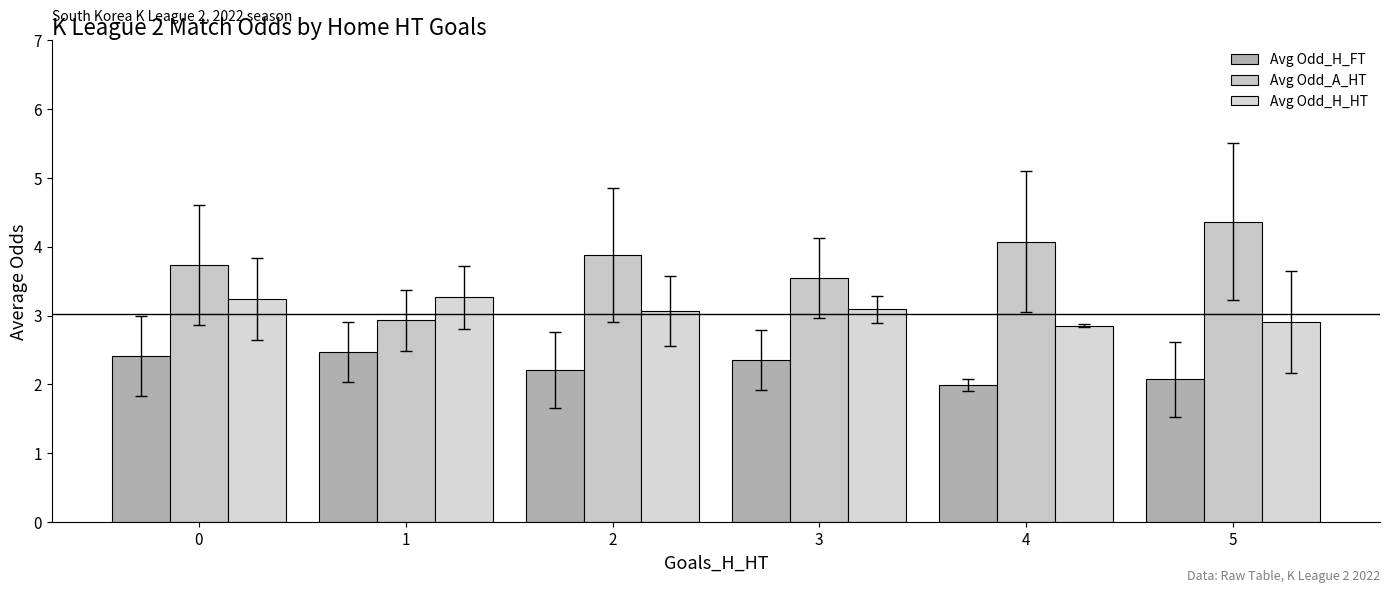

The Avg Odd_H_FT series shows 1.5 at 2. True or false?

False